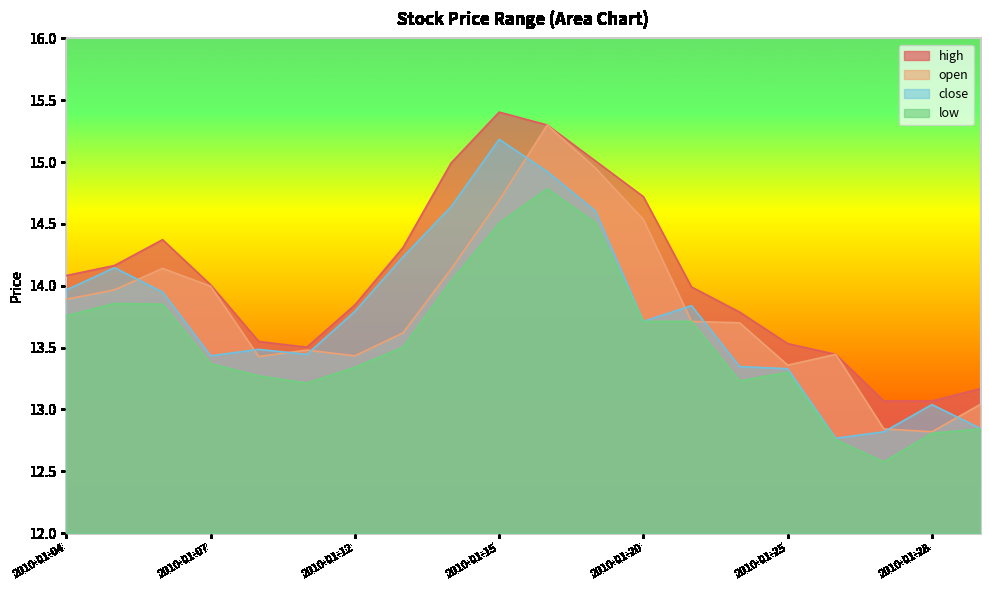

What are all the series names shown in the legend?

high, open, close, low